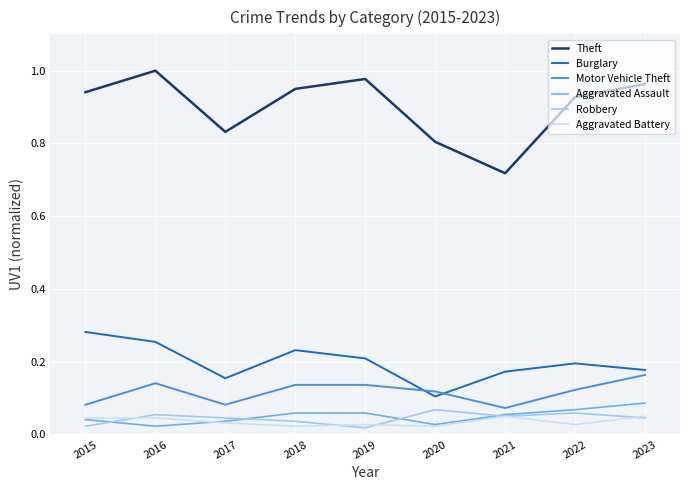

Between 2020 and 2022, which series saw the biggest shift?

Theft